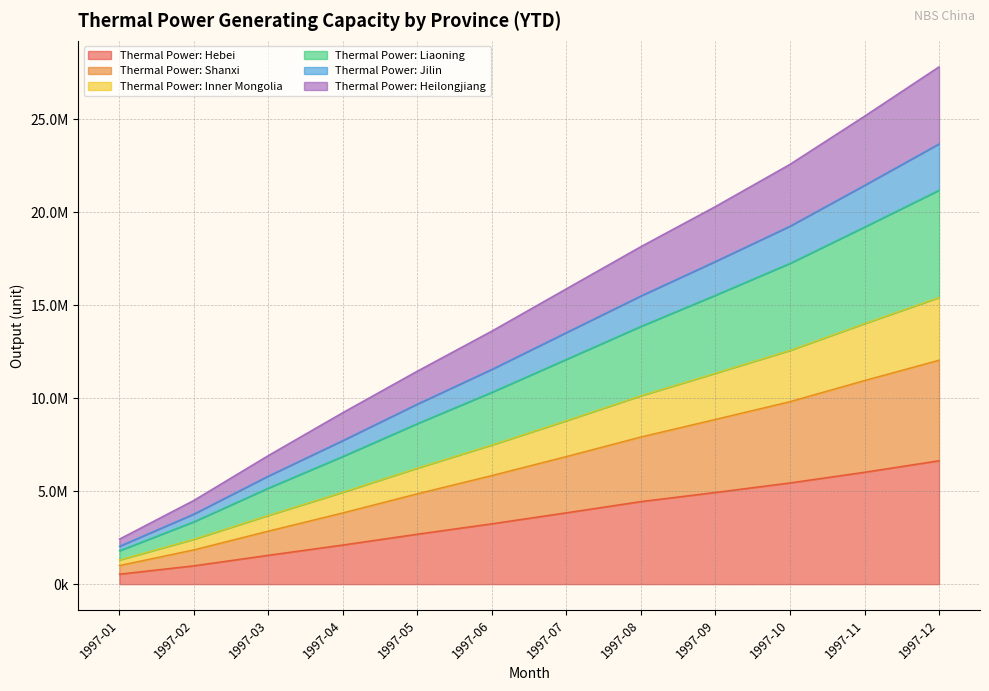

True or false: Thermal Power: Jilin has more than 1 points higher than both neighbors.

False